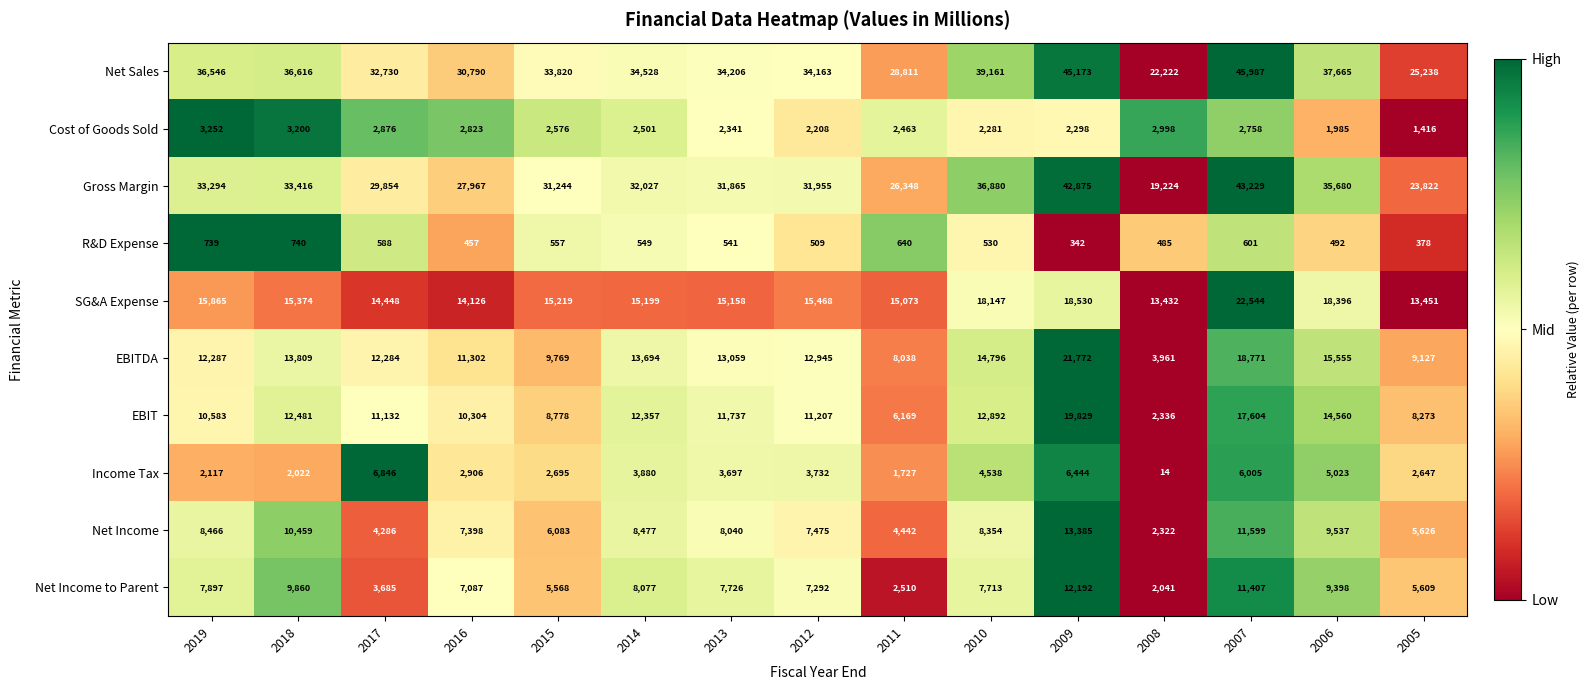

At which label does Cost of Goods Sold first exceed 2501?

2019